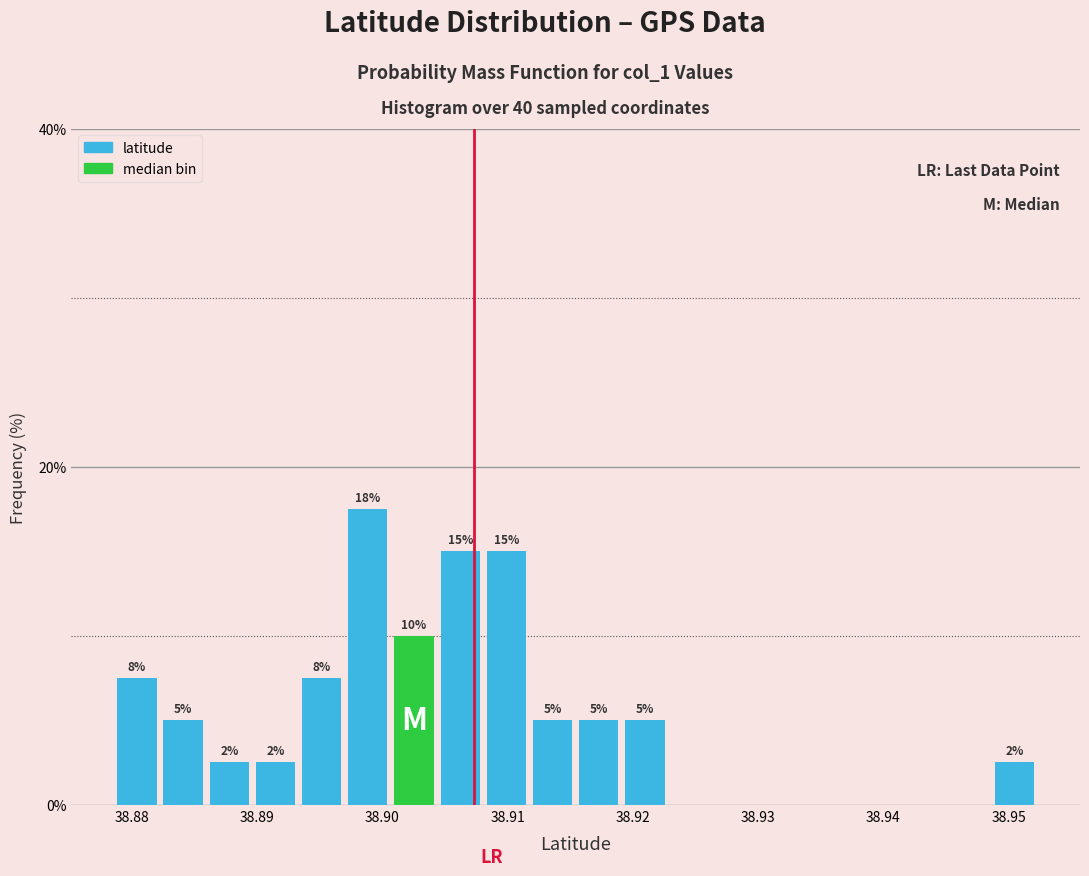

Read against the x-axis, roughly where is the centre of the tallest bar?

38.899